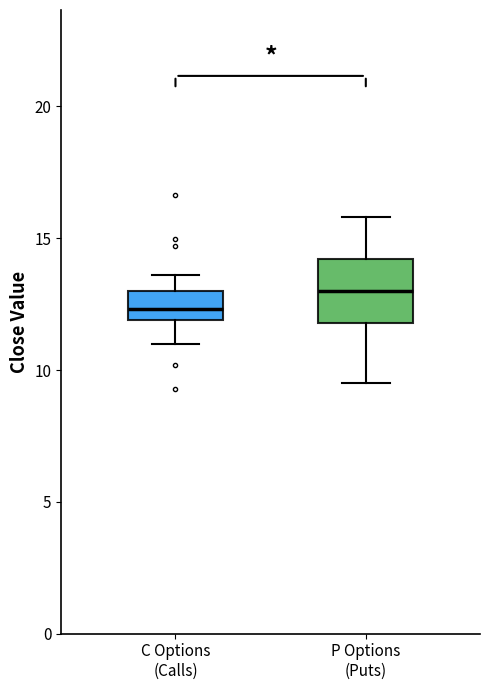

Reading left to right, transcribe this box plot: for each box, give where its median line is, the range the box spans, and where its two whiskers end, as read against the y-axis. The values are not printed on the chart, so give them approximately, as read against the axis.

C Options (Calls): median 12.5, box 12.0 to 13.0, whiskers 11.0 to 13.5
P Options (Puts): median 13.0, box 12.0 to 14.0, whiskers 9.5 to 16.0